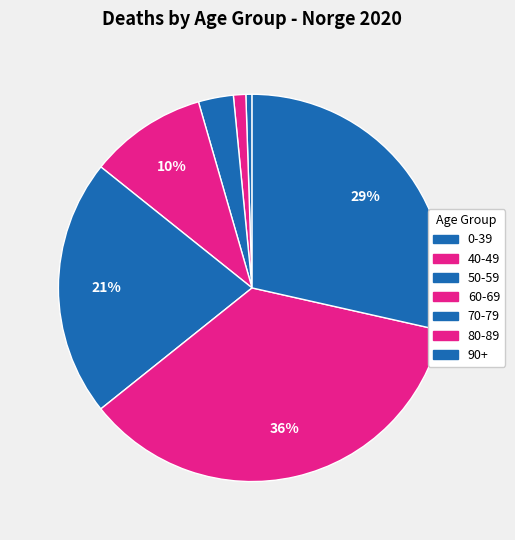

Count the number of slices in the pie.

7